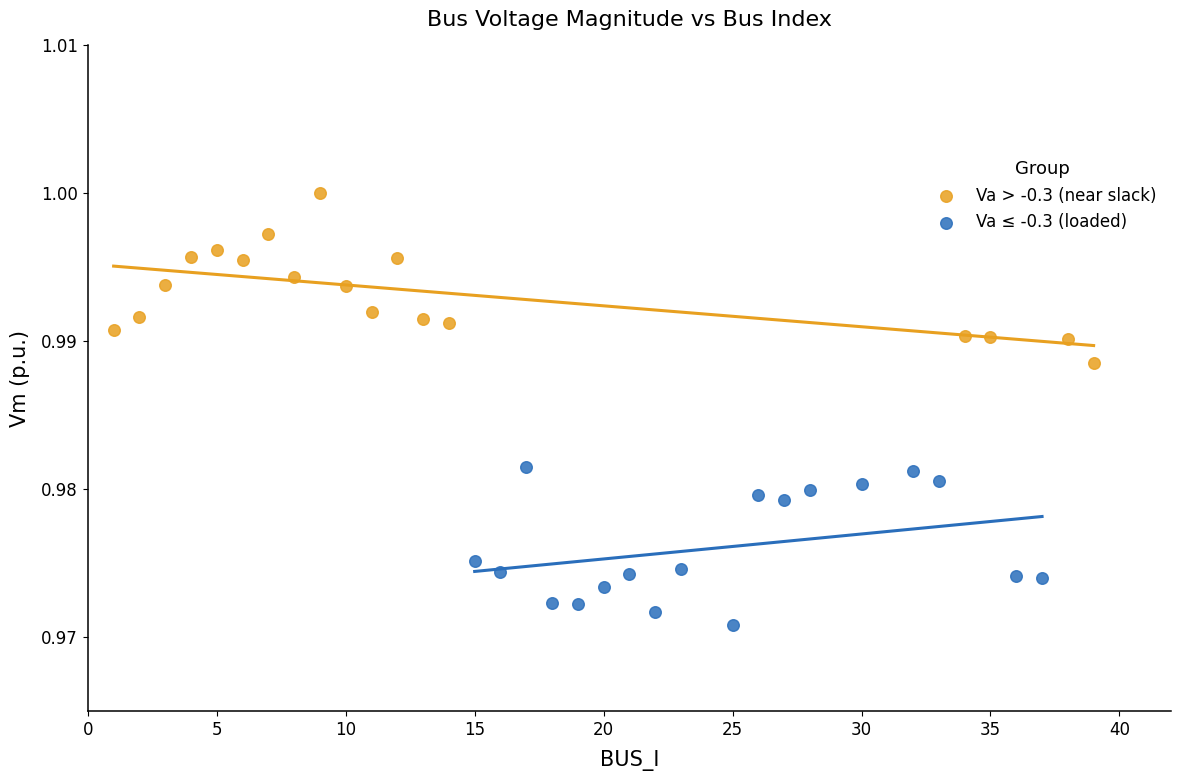

Which series reaches the maximum Y coordinate?

Va > -0.3 (near slack)